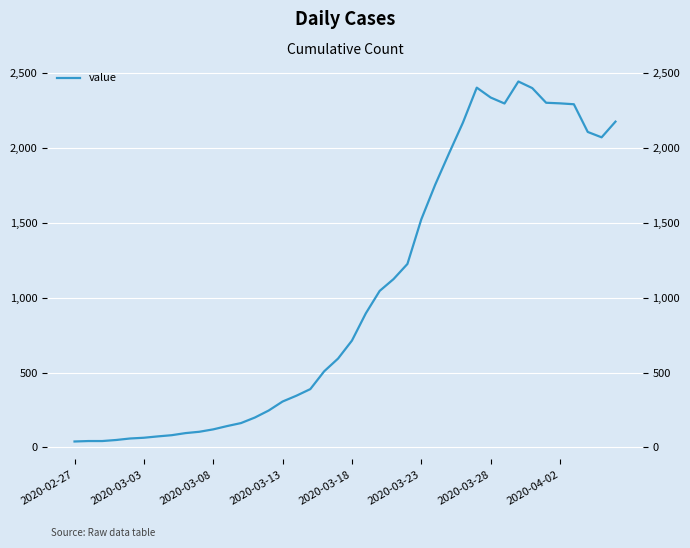

What is the greatest value displayed?

2445